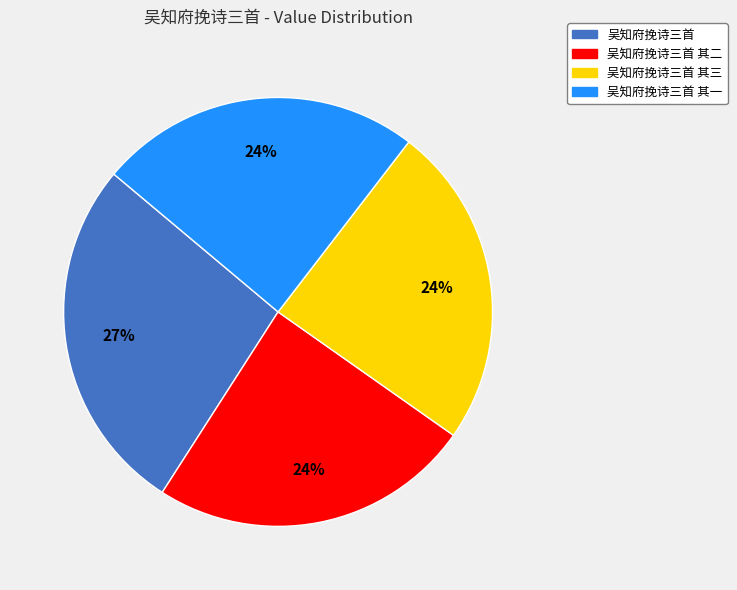

To the nearest percent, what is the average slice percentage?

25%